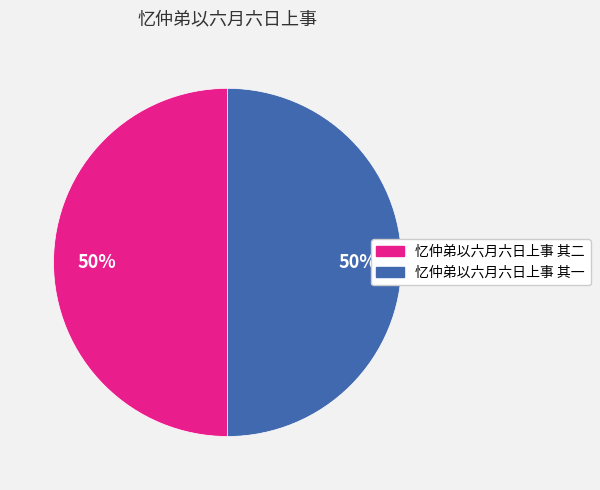

Is it true that 忆仲弟以六月六日上事 其一 is 44% of the pie?

False